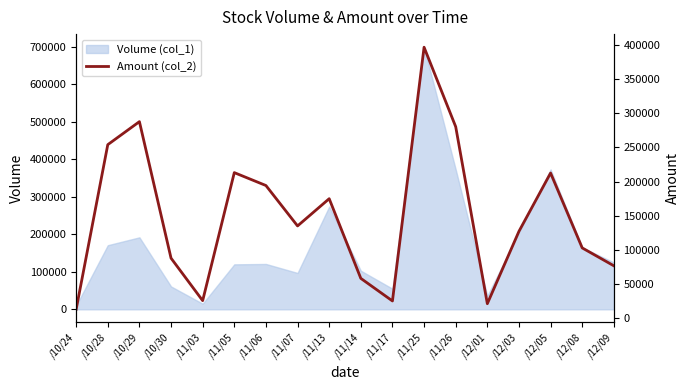

How many points are lower than both their immediate neighbors (excluding endpoints)?

4